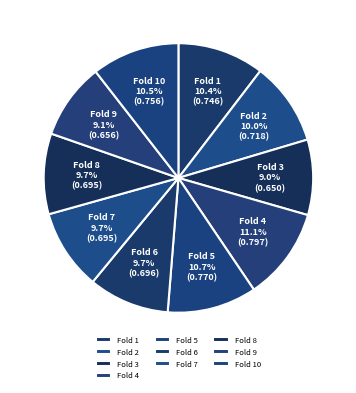

Combined, do Fold 10 and Fold 8 account for over 50%?

No